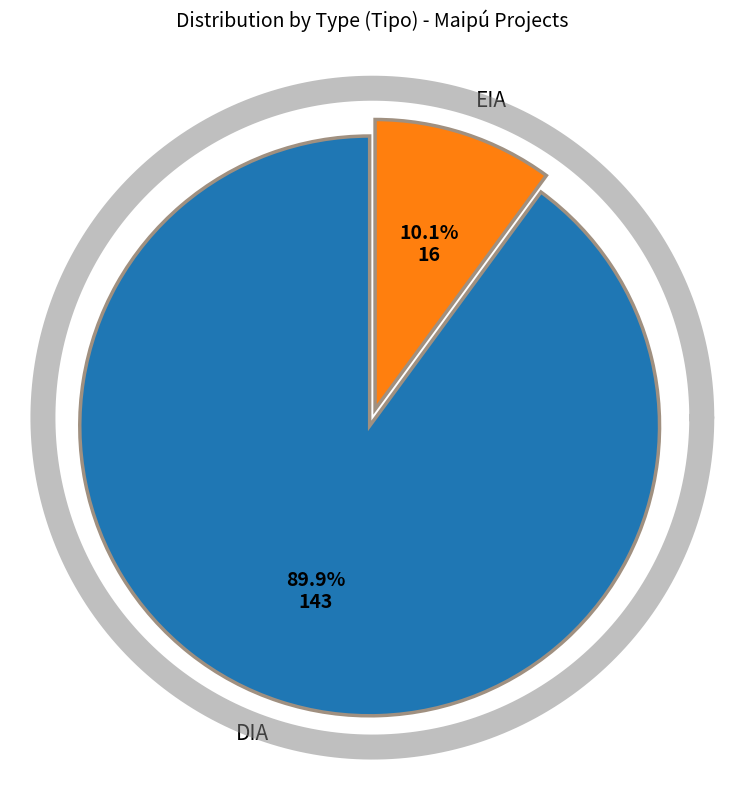

Is there any slice that represents more than half of the pie?

Yes